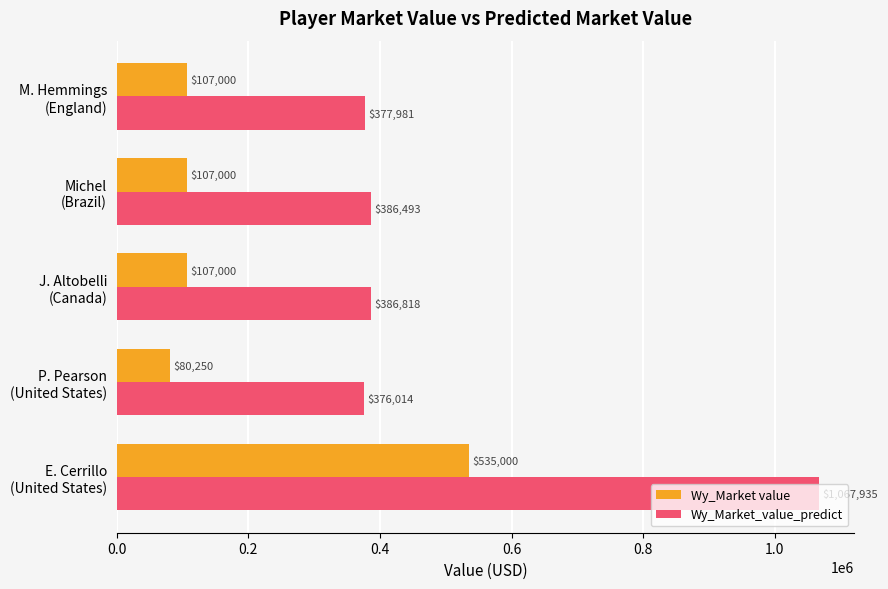

What is the average value of the Wy_Market value series?

187250.0